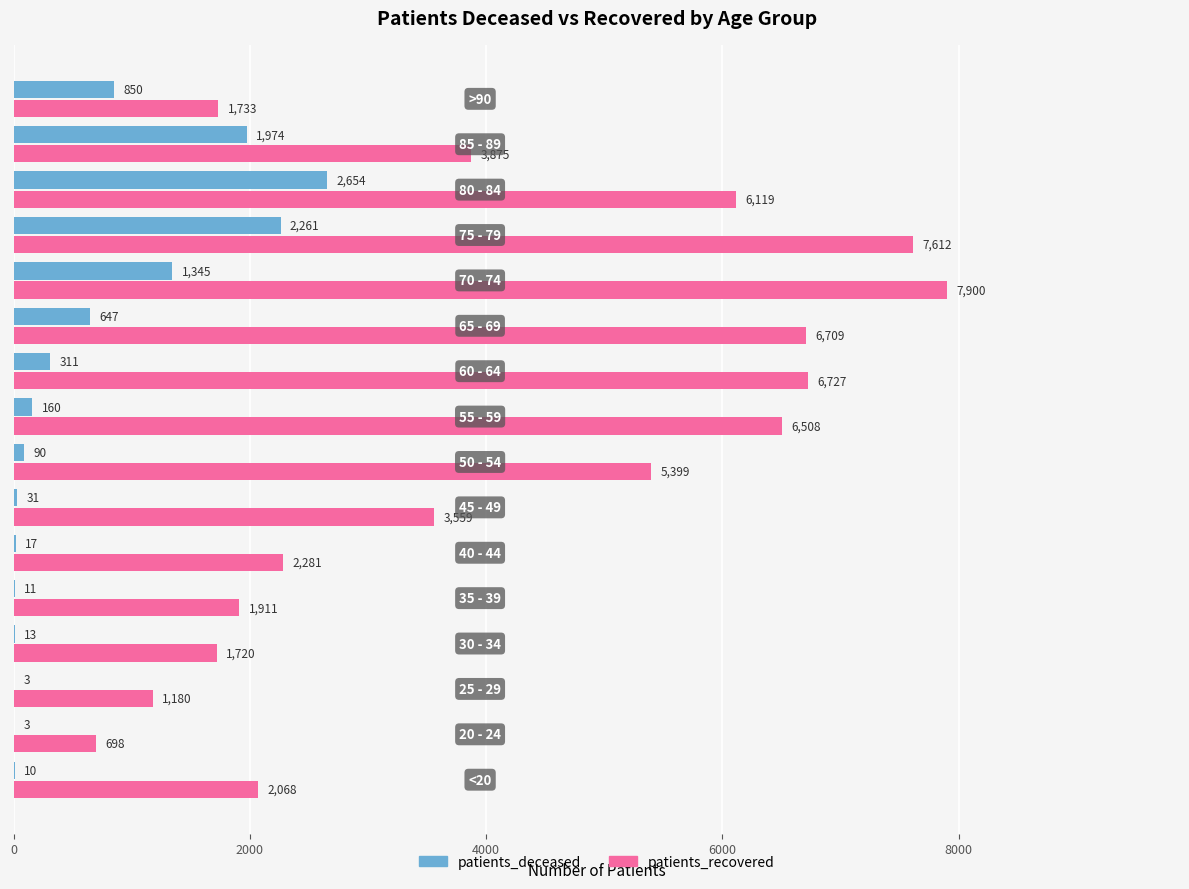

What is the maximum value shown in the chart?

7900